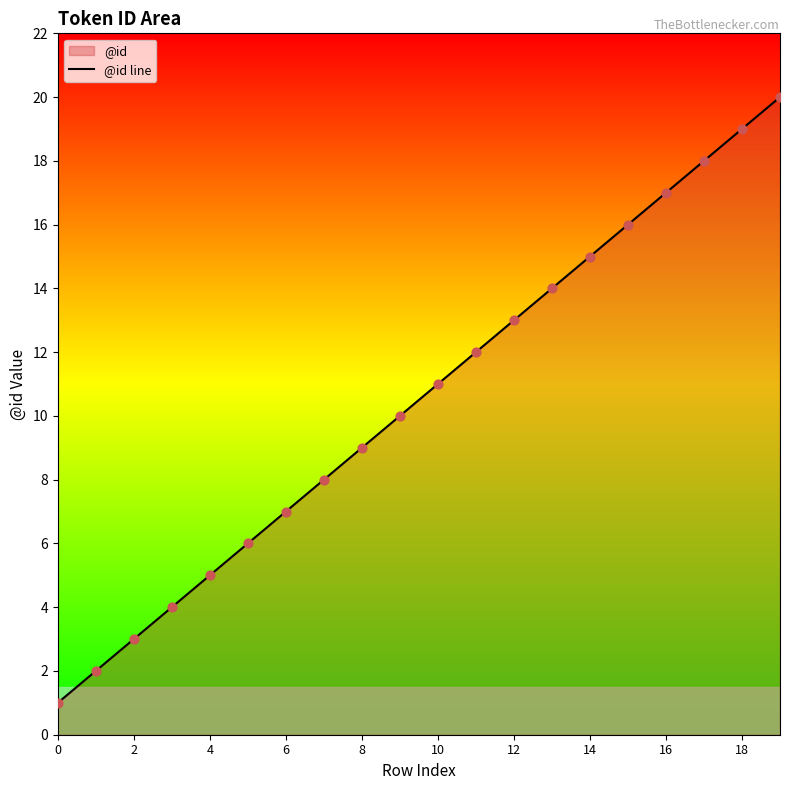

Which has a higher value, 12 or 6?

12